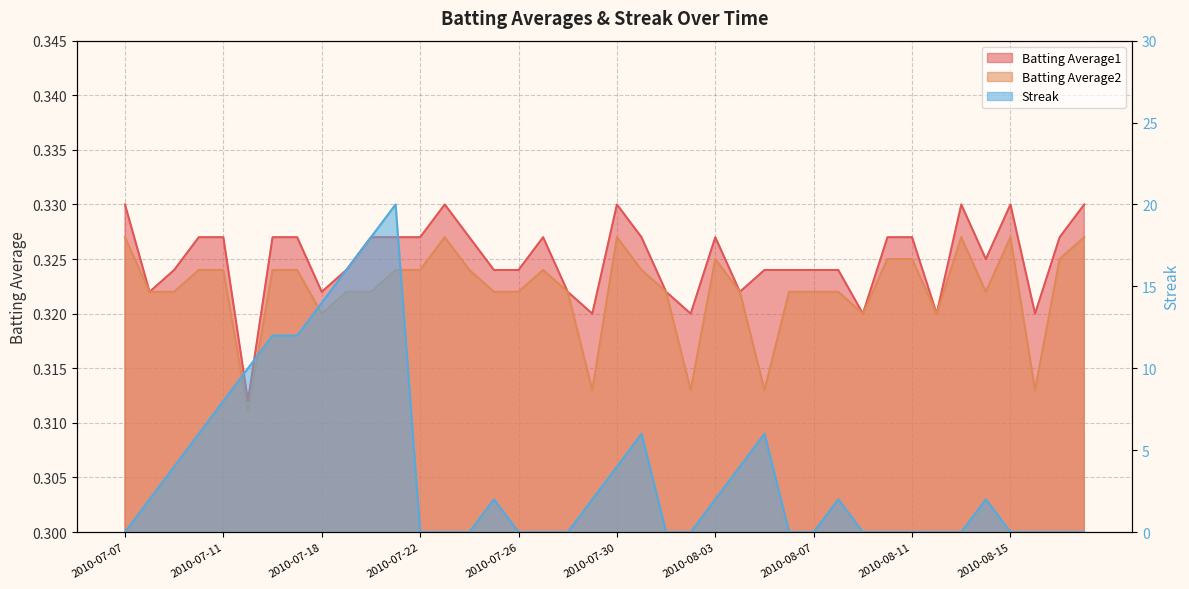

How many positive values does the Streak series have?

20